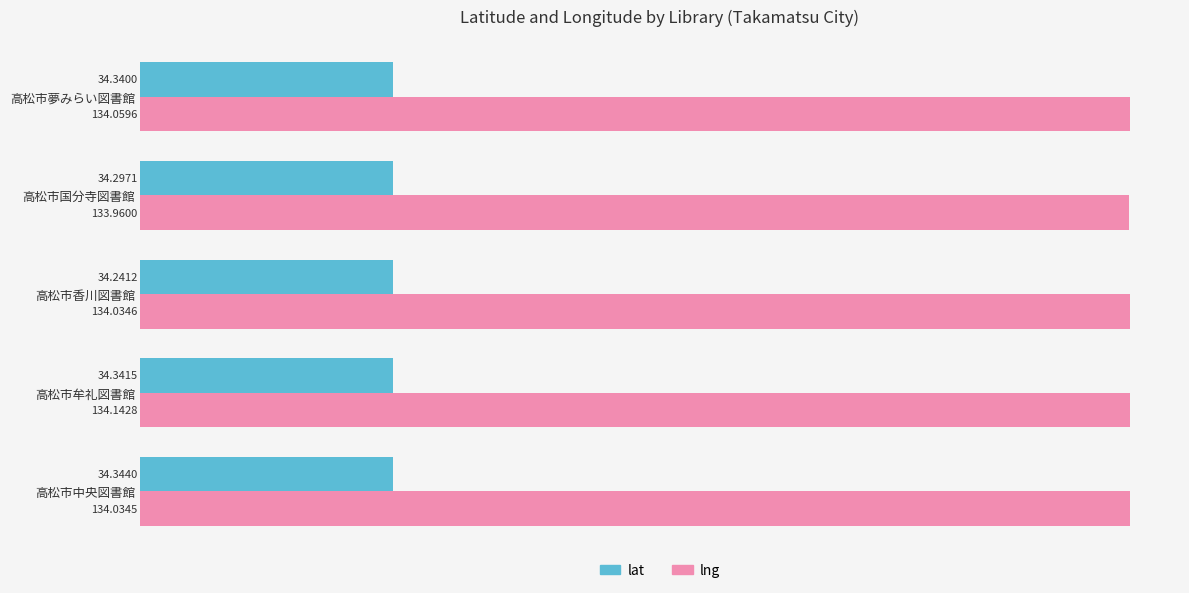

List the series in order of their overall mean, highest first.

lng, lat